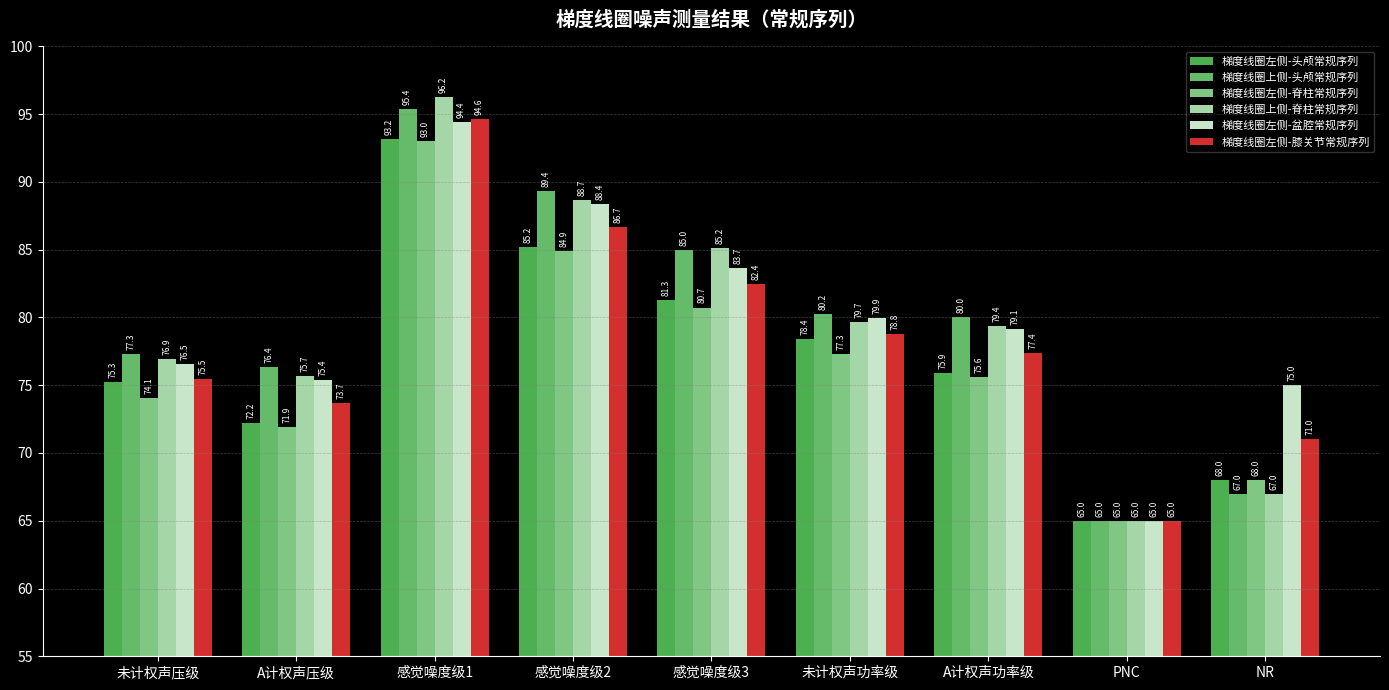

How many bars are there in total?

54